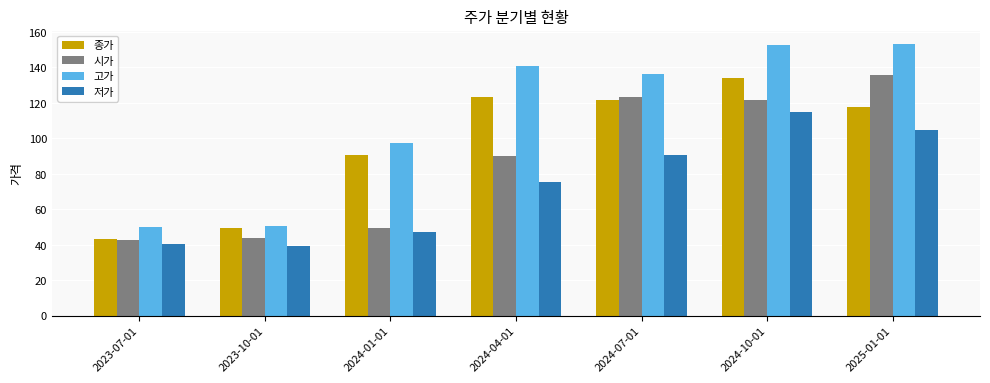

Where is 고가 nearest to the value 101?

2024-01-01